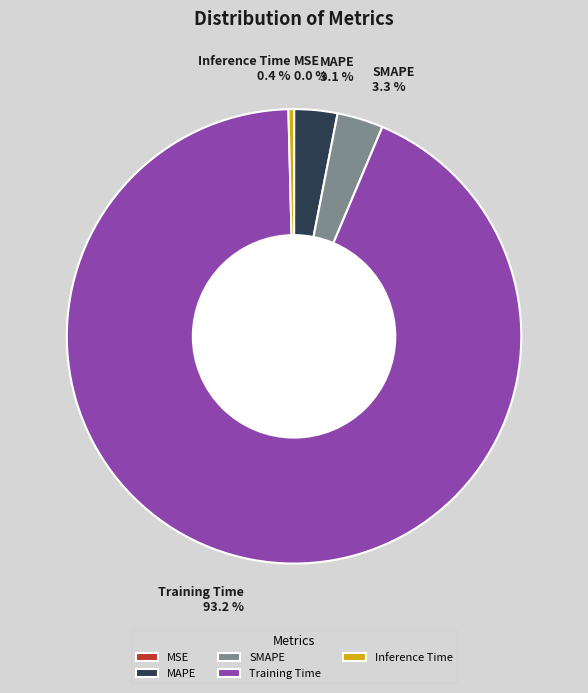

Is there any slice that represents more than half of the pie?

Yes